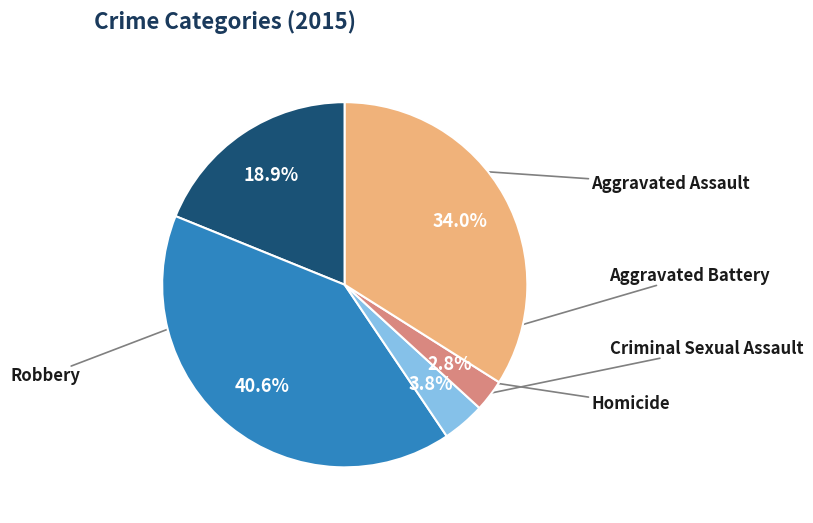

Does any single category account for the majority?

No